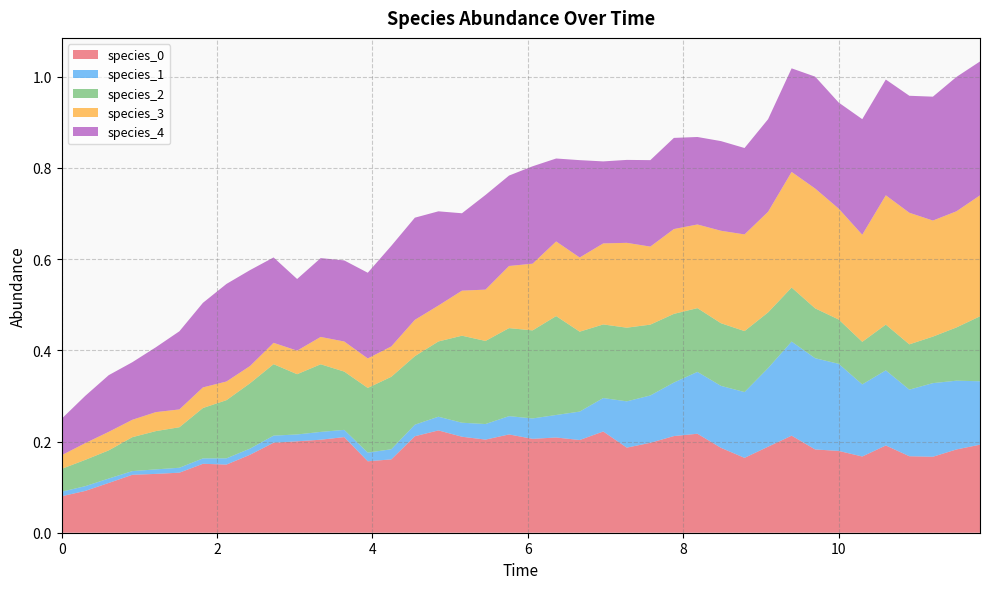

Reading right to left, extract all data points from this chart.

species_0: 39=0.2	38=0.2	37=0.2	36=0.2	35=0.2	34=0.2	33=0.2	32=0.2	31=0.2	30=0.2	29=0.2	28=0.2	27=0.2	26=0.2	25=0.2	24=0.2	23=0.2	22=0.2	21=0.2	20=0.2	19=0.2	18=0.2	17=0.2	16=0.2	15=0.2	14=0.2	13=0.2	12=0.2	11=0.2	10=0.2	9=0.2	8=0.2	7=0.1	6=0.2	5=0.1	4=0.1	3=0.1	2=0.1	1=0.1	0=0.1
species_1: 39=0.1	38=0.2	37=0.2	36=0.1	35=0.2	34=0.2	33=0.2	32=0.2	31=0.2	30=0.2	29=0.1	28=0.1	27=0.1	26=0.1	25=0.1	24=0.1	23=0.1	22=0.1	21=0.0	20=0.0	19=0.0	18=0.0	17=0.0	16=0.0	15=0.0	14=0.0	13=0.0	12=0.0	11=0.0	10=0.0	9=0.0	8=0.0	7=0.0	6=0.0	5=0.0	4=0.0	3=0.0	2=0.0	1=0.0	0=0.0
species_2: 39=0.1	38=0.1	37=0.1	36=0.1	35=0.1	34=0.1	33=0.1	32=0.1	31=0.1	30=0.1	29=0.1	28=0.1	27=0.1	26=0.2	25=0.2	24=0.2	23=0.2	22=0.2	21=0.2	20=0.2	19=0.2	18=0.2	17=0.2	16=0.2	15=0.2	14=0.2	13=0.1	12=0.1	11=0.1	10=0.1	9=0.2	8=0.1	7=0.1	6=0.1	5=0.1	4=0.1	3=0.1	2=0.1	1=0.1	0=0.1
species_3: 39=0.3	38=0.3	37=0.3	36=0.3	35=0.3	34=0.2	33=0.2	32=0.3	31=0.3	30=0.2	29=0.2	28=0.2	27=0.2	26=0.2	25=0.2	24=0.2	23=0.2	22=0.2	21=0.2	20=0.1	19=0.1	18=0.1	17=0.1	16=0.1	15=0.1	14=0.1	13=0.1	12=0.1	11=0.1	10=0.1	9=0.0	8=0.0	7=0.0	6=0.0	5=0.0	4=0.0	3=0.0	2=0.0	1=0.0	0=0.0
species_4: 39=0.3	38=0.3	37=0.3	36=0.3	35=0.3	34=0.3	33=0.2	32=0.2	31=0.2	30=0.2	29=0.2	28=0.2	27=0.2	26=0.2	25=0.2	24=0.2	23=0.2	22=0.2	21=0.2	20=0.2	19=0.2	18=0.2	17=0.2	16=0.2	15=0.2	14=0.2	13=0.2	12=0.2	11=0.2	10=0.2	9=0.2	8=0.2	7=0.2	6=0.2	5=0.2	4=0.1	3=0.1	2=0.1	1=0.1	0=0.1